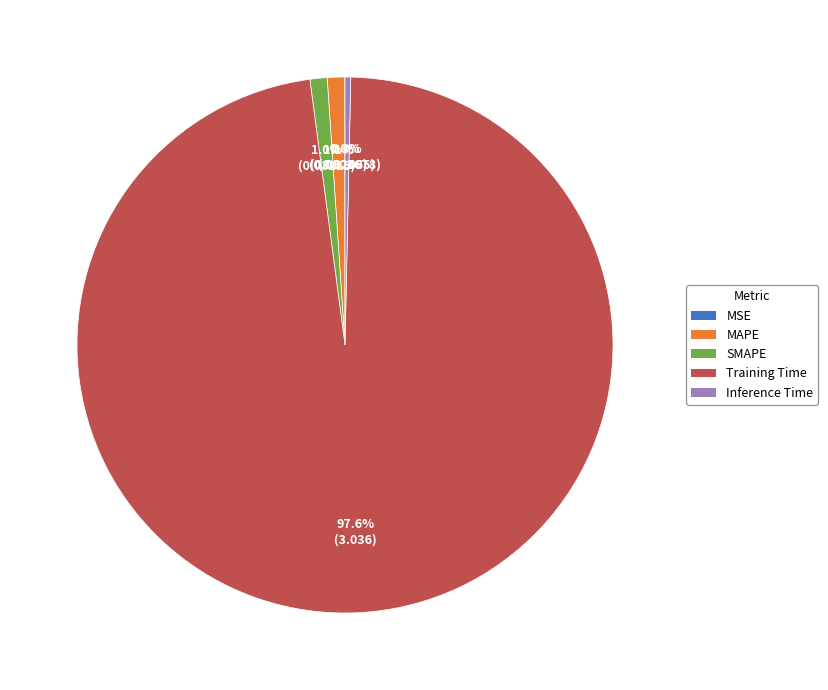

What percentage is NOT represented by SMAPE?

99.0%